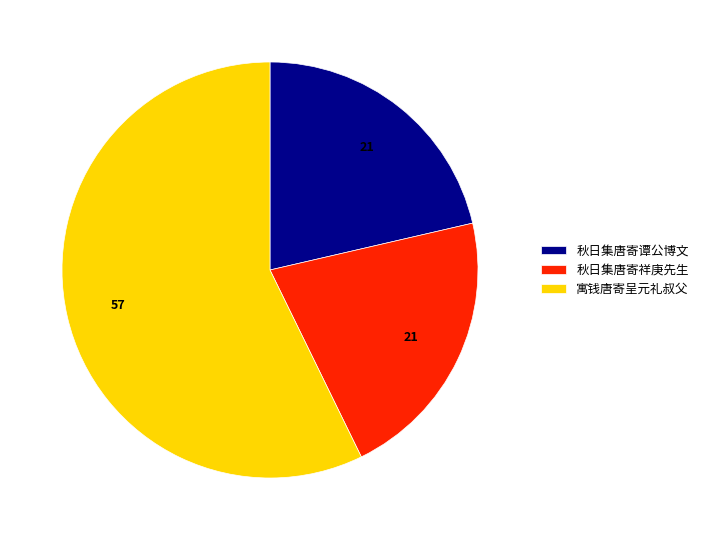

Does 秋日集唐寄谭公博文 represent more than half of the total?

No